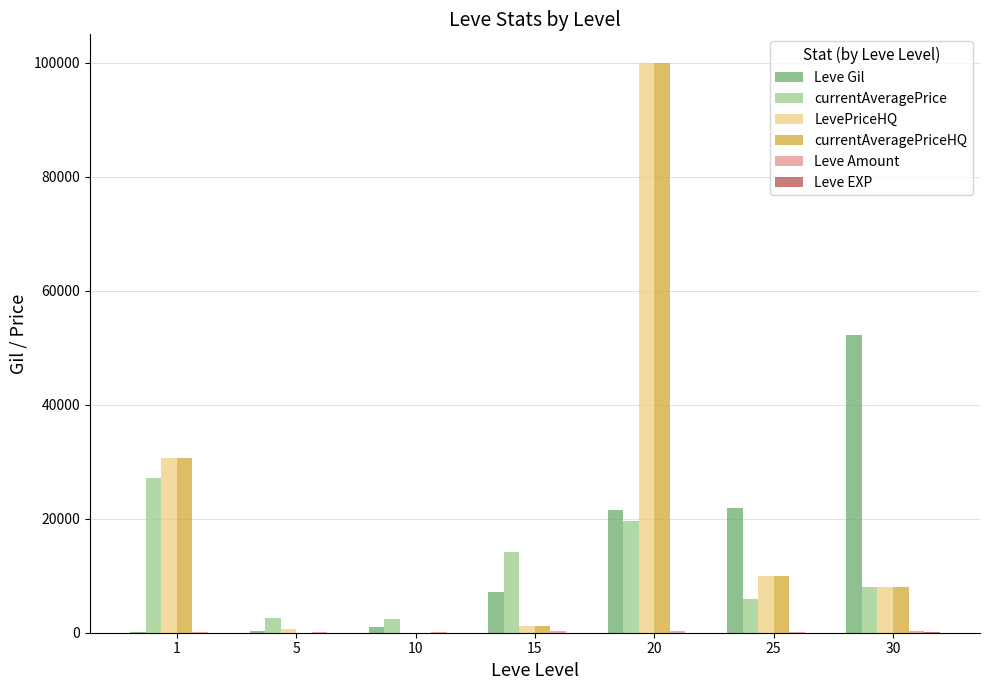

How many distinct data groups are displayed?

6